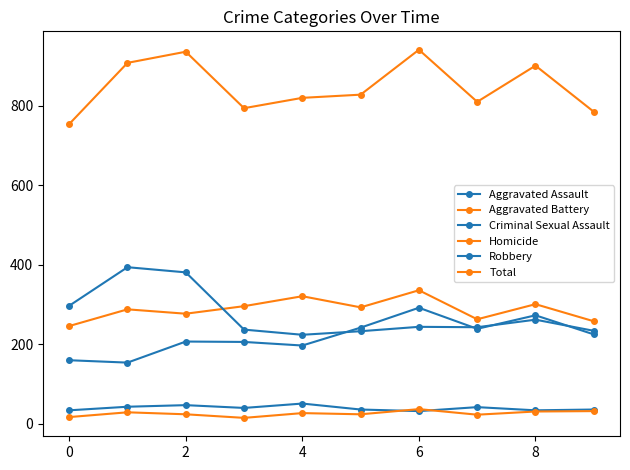

How many series are shown in this chart?

6